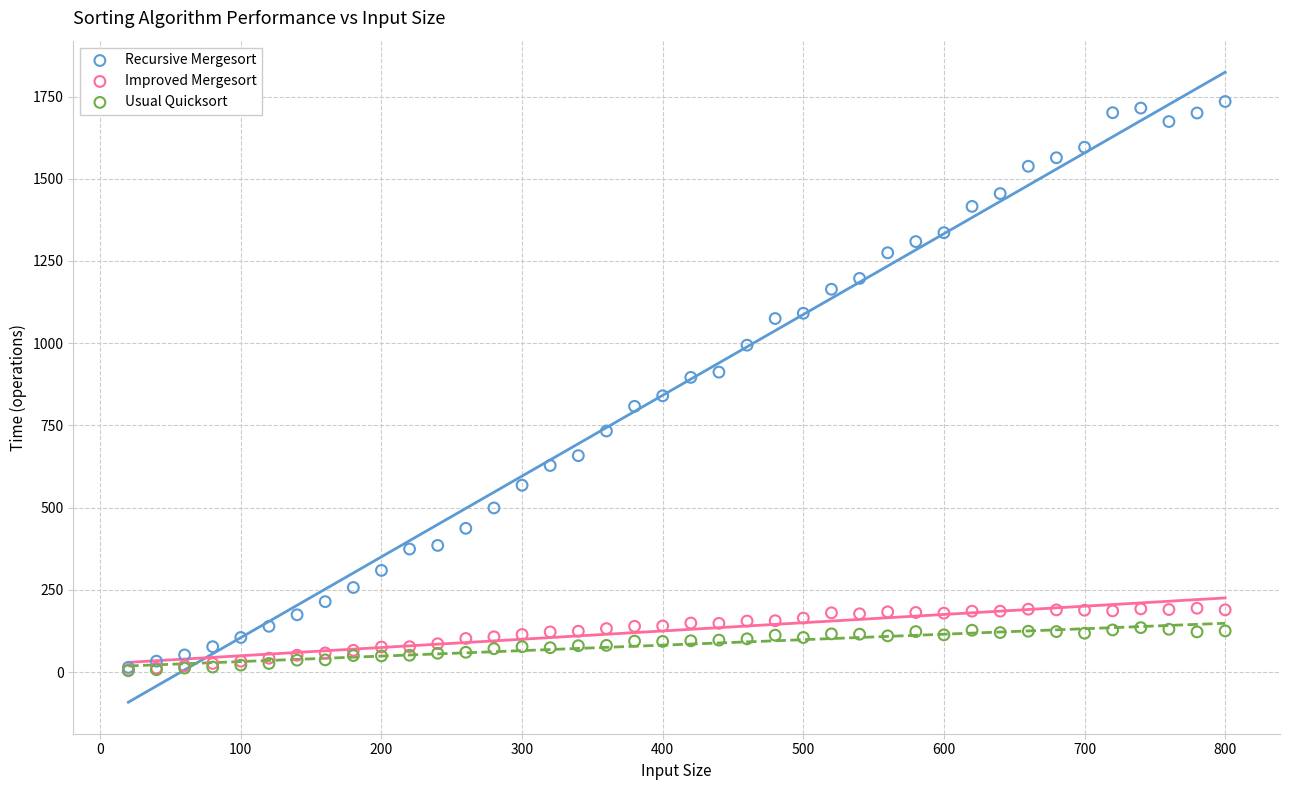

What are all the series names shown in the legend?

Recursive Mergesort, Improved Mergesort, Usual Quicksort